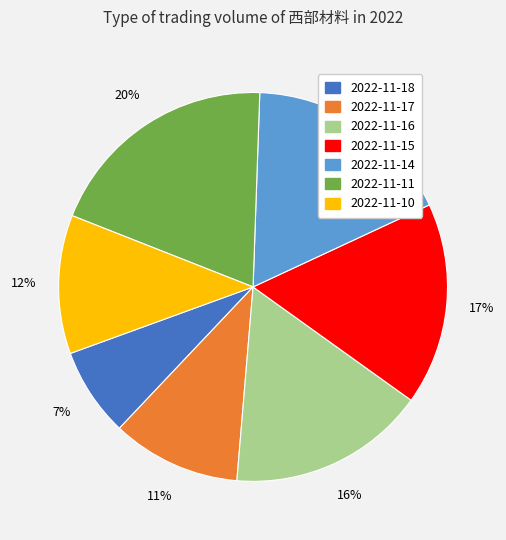

Count the number of slices in the pie.

7